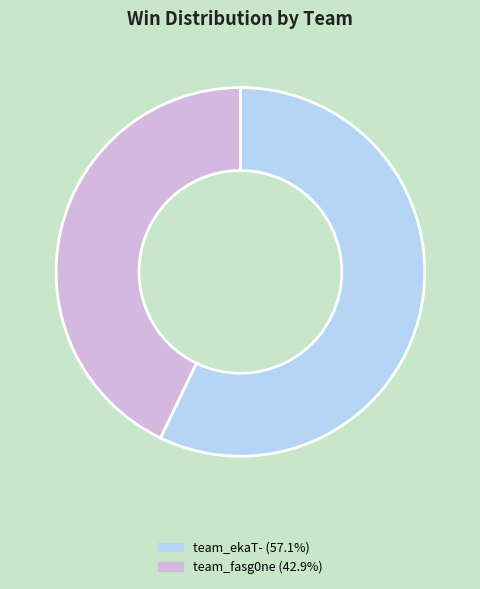

Is the sum of team_ekaT- (57.1%) and team_fasg0ne (42.9%) greater than half?

Yes